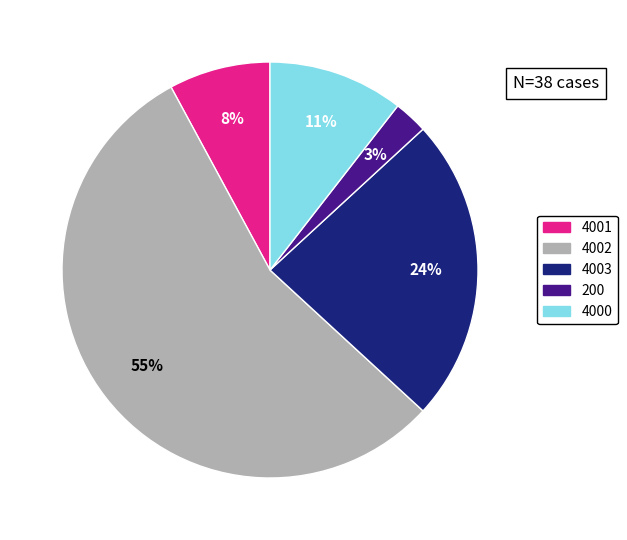

The 4000 slice represents 4% of the pie. True or false?

False